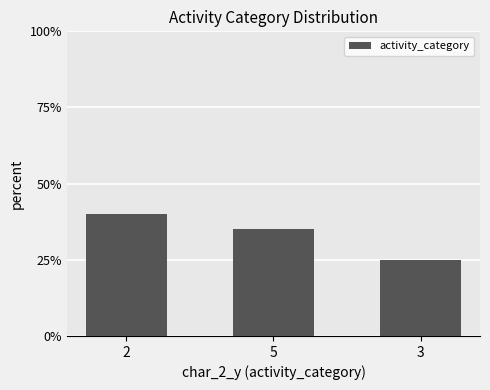

Reading left to right, extract all data points from this chart.

2=40	5=35	3=25